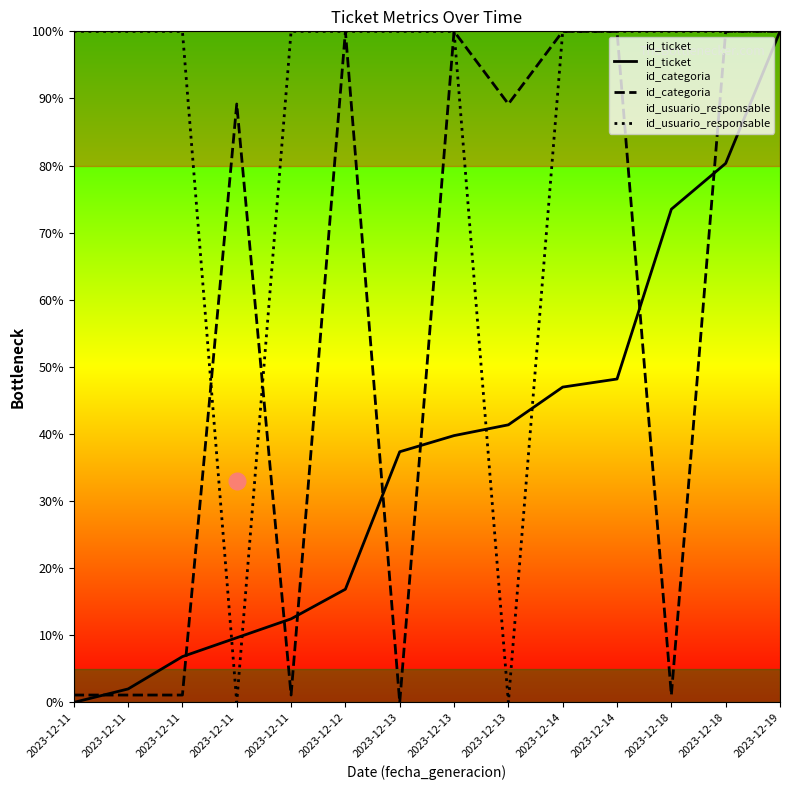

Between 2023-12-11 and 2023-12-13, which series saw the biggest shift?

id_usuario_responsable